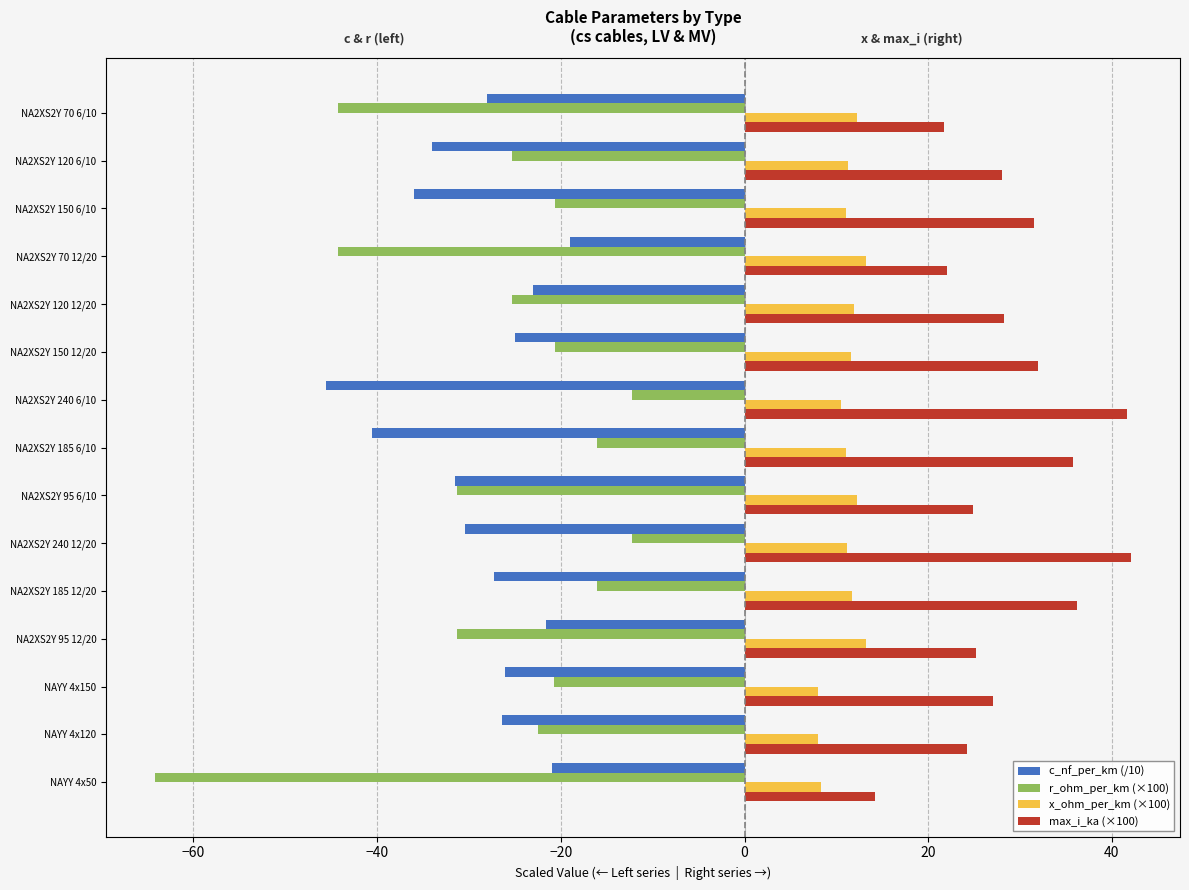

What is the average value of the x_ohm_per_km (×100) series?

11.0